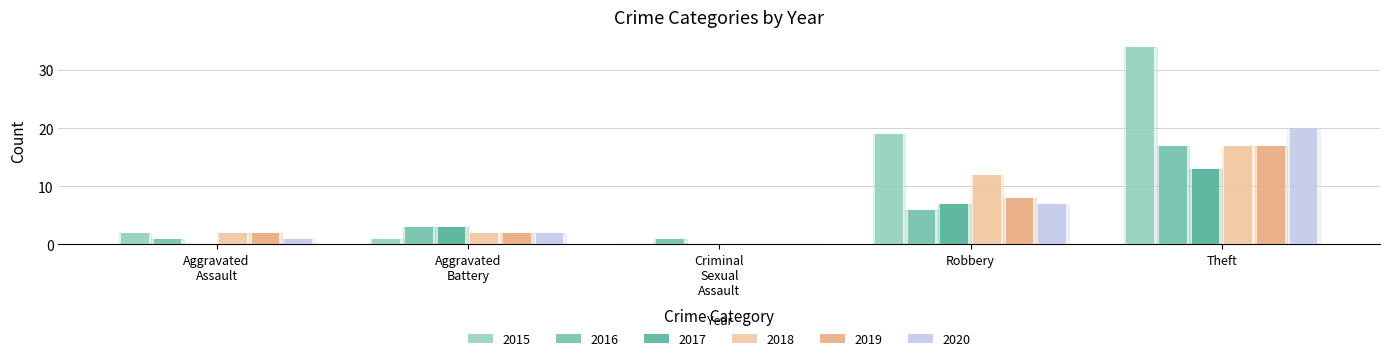

Which label corresponds to the largest value in the chart?

Theft